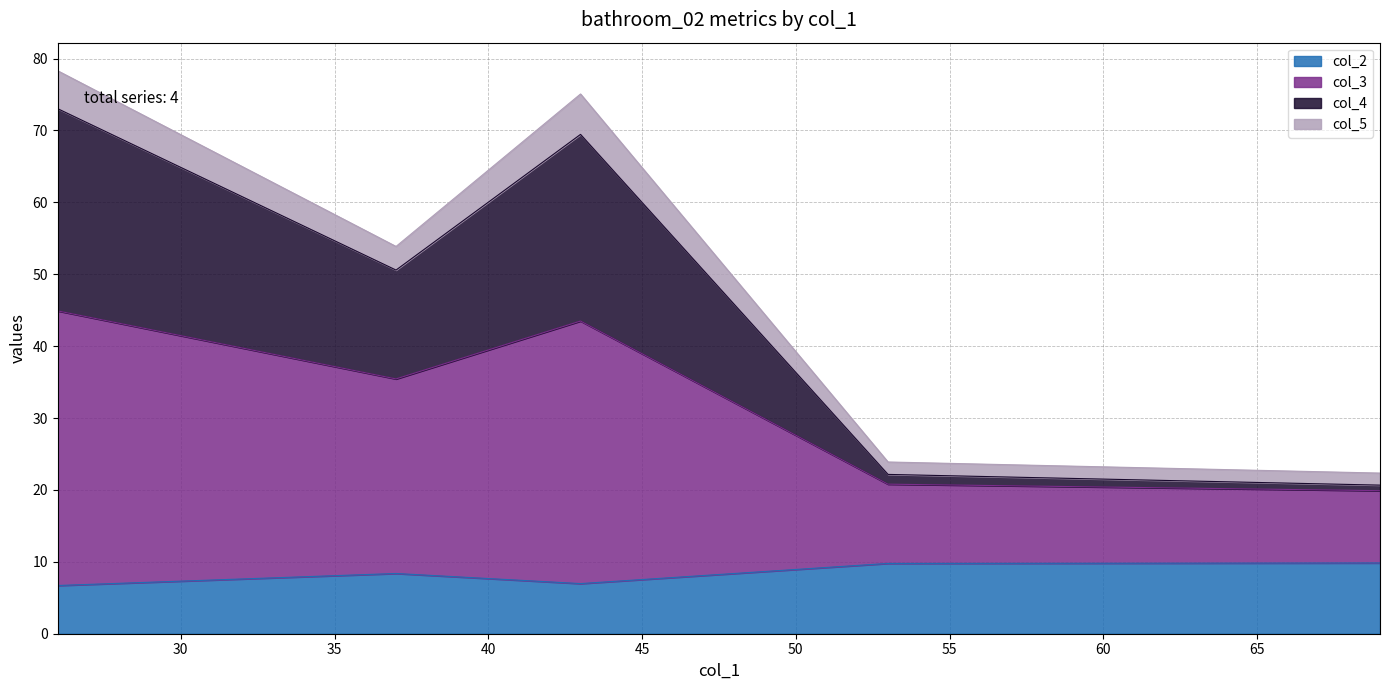

True or false: col_4 has more than 2 interior local peaks.

False